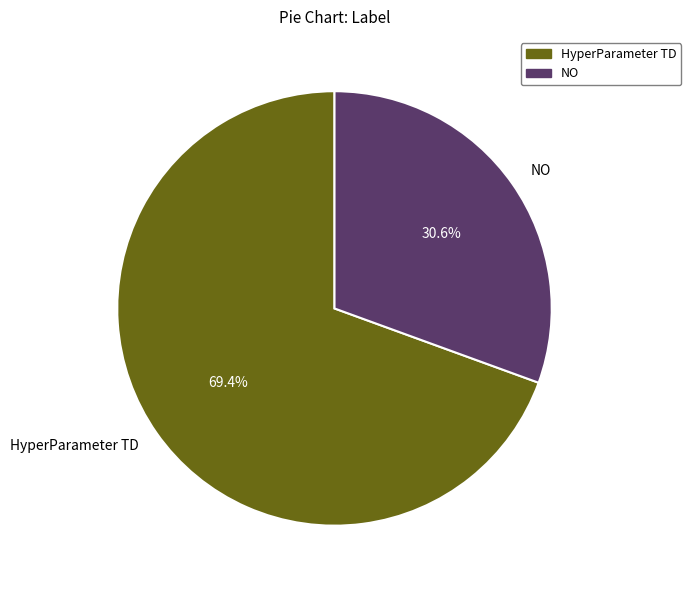

To the nearest percent, what percentage of the pie is HyperParameter TD?

69%